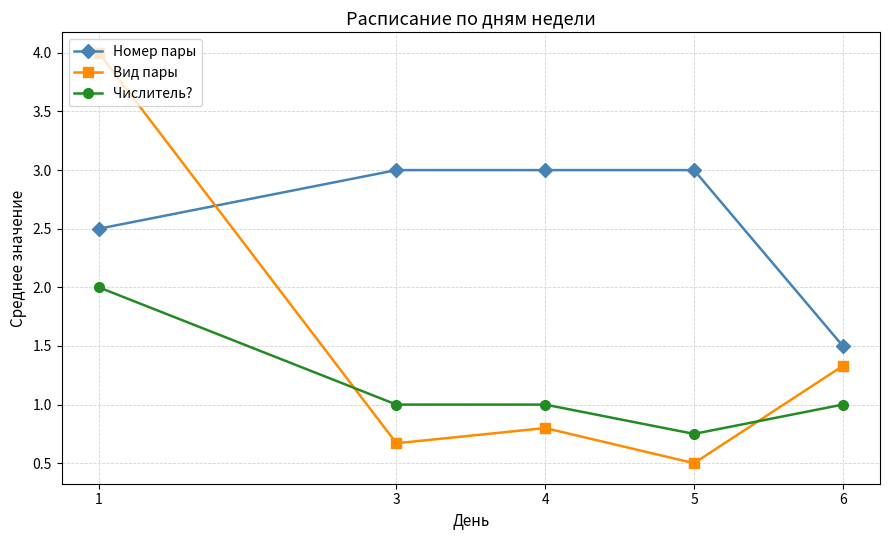

Where is Вид пары nearest to the value 2?

6